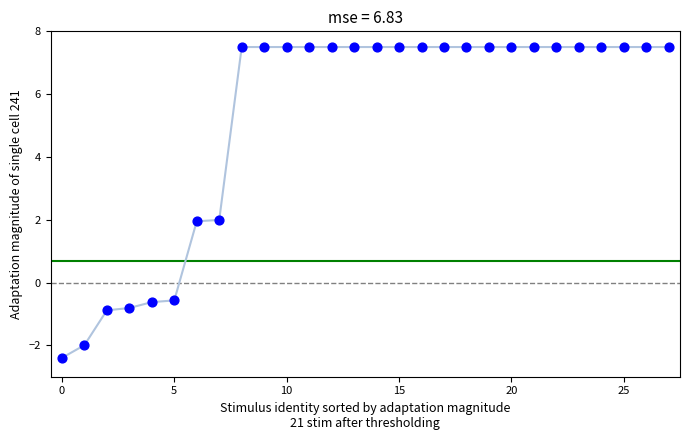

What is the greatest value displayed?

7.5